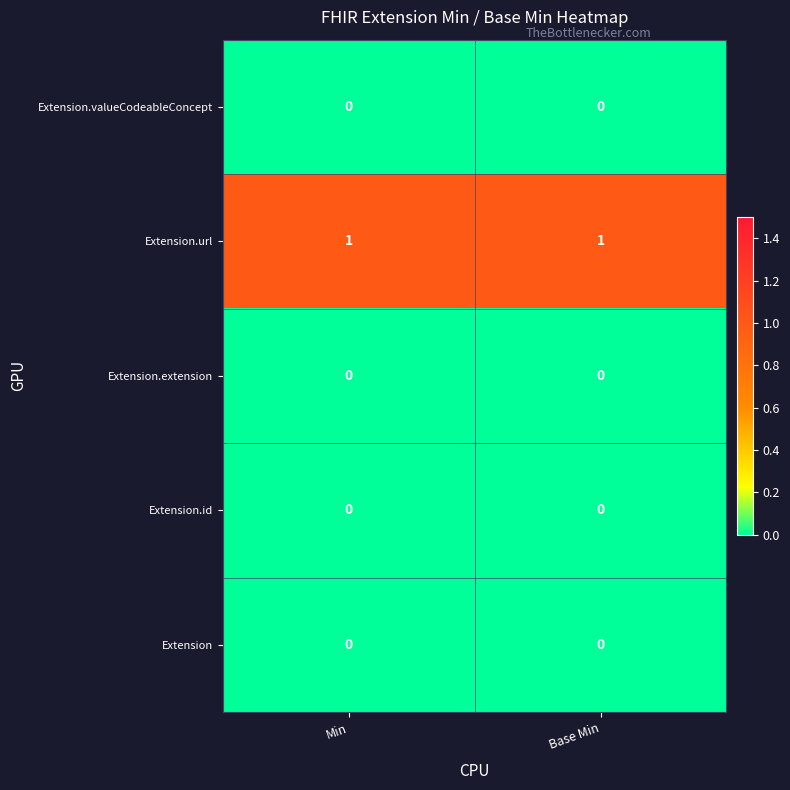

Which series has the largest total across all categories?

Extension.url